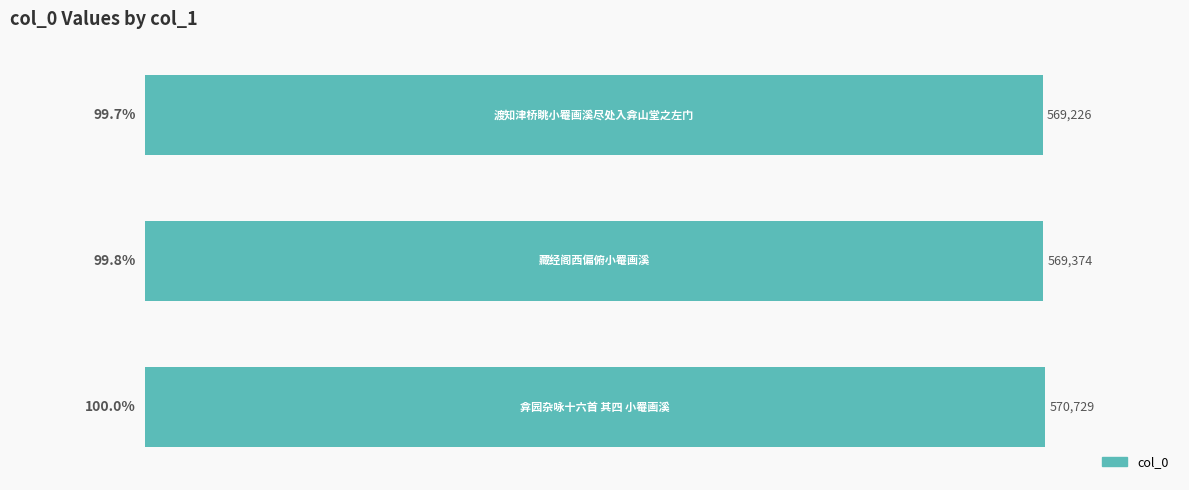

What is the difference between the maximum and second lowest values?

1355